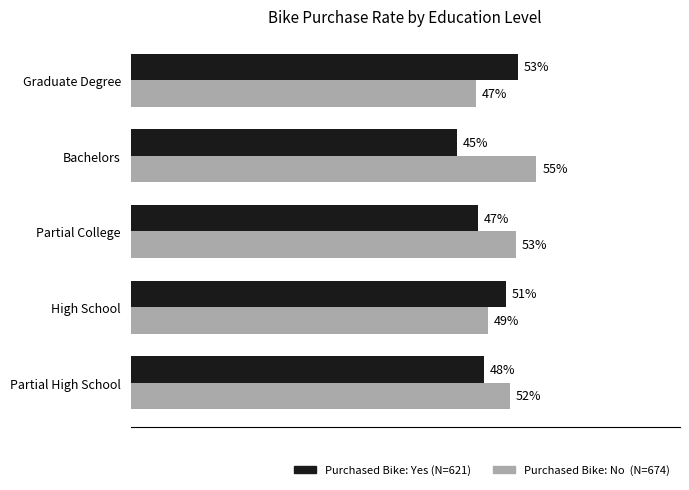

Which label corresponds to the largest value in the chart?

Bachelors